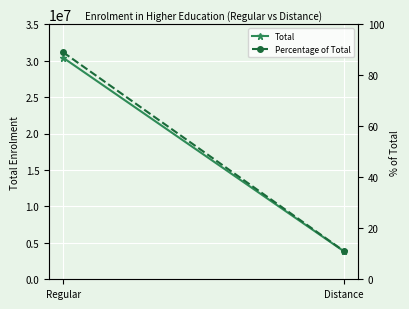

What is the label of the 1st point from the right?

Distance